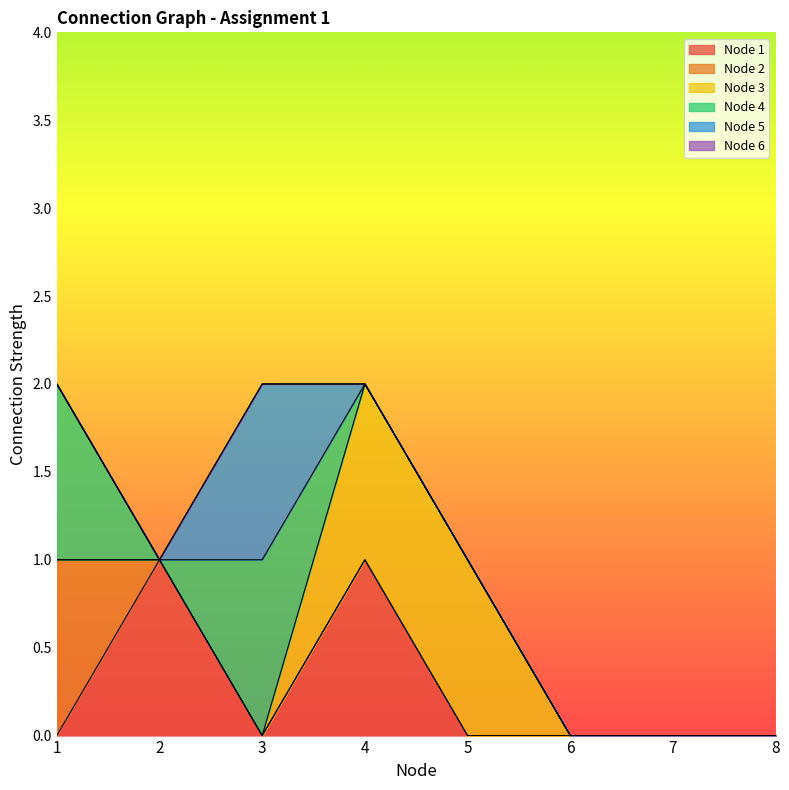

How many lines are shown in the chart?

6